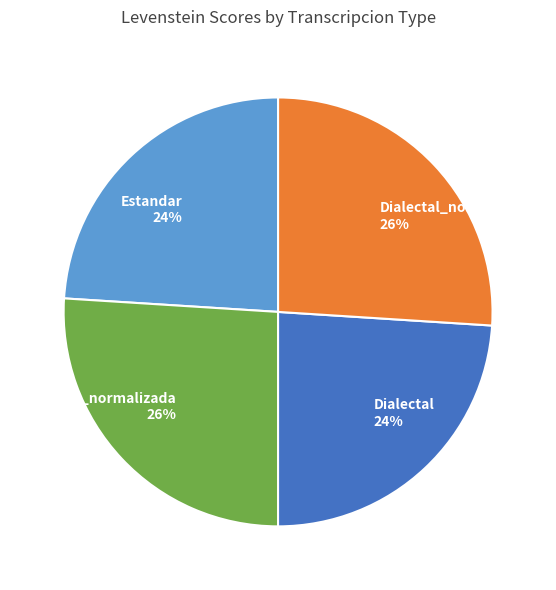

To the nearest percent, what percentage of the pie is Estandar_normalizada?

26%